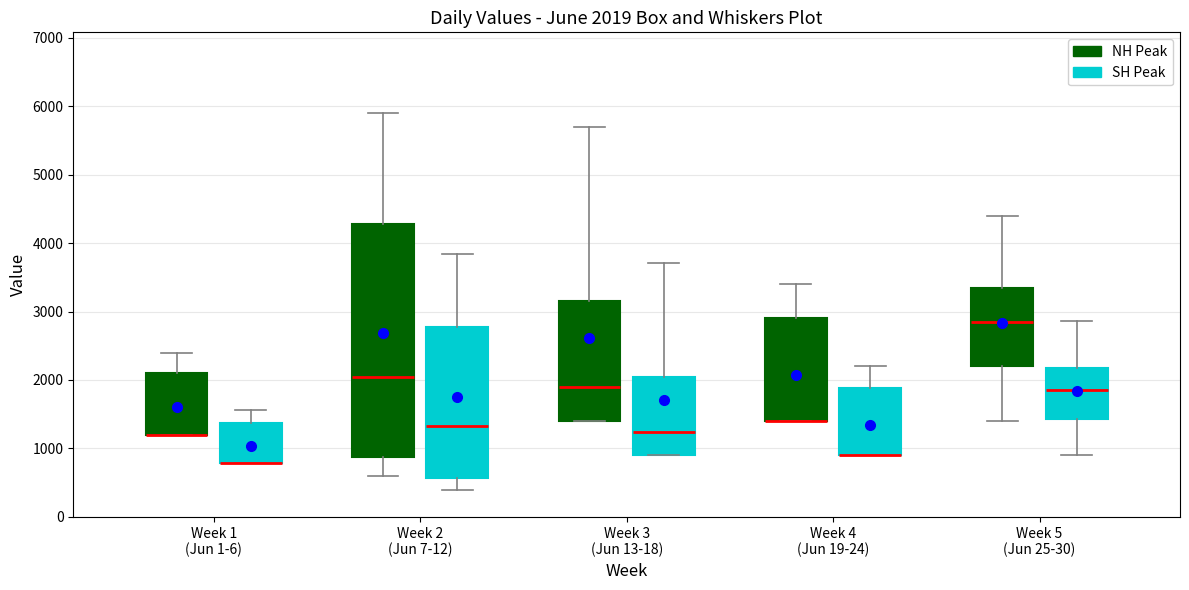

Comparing the boxes themselves (not the whiskers), which one is the tallest?

Week 2 (Jun 7-12) (NH Peak)